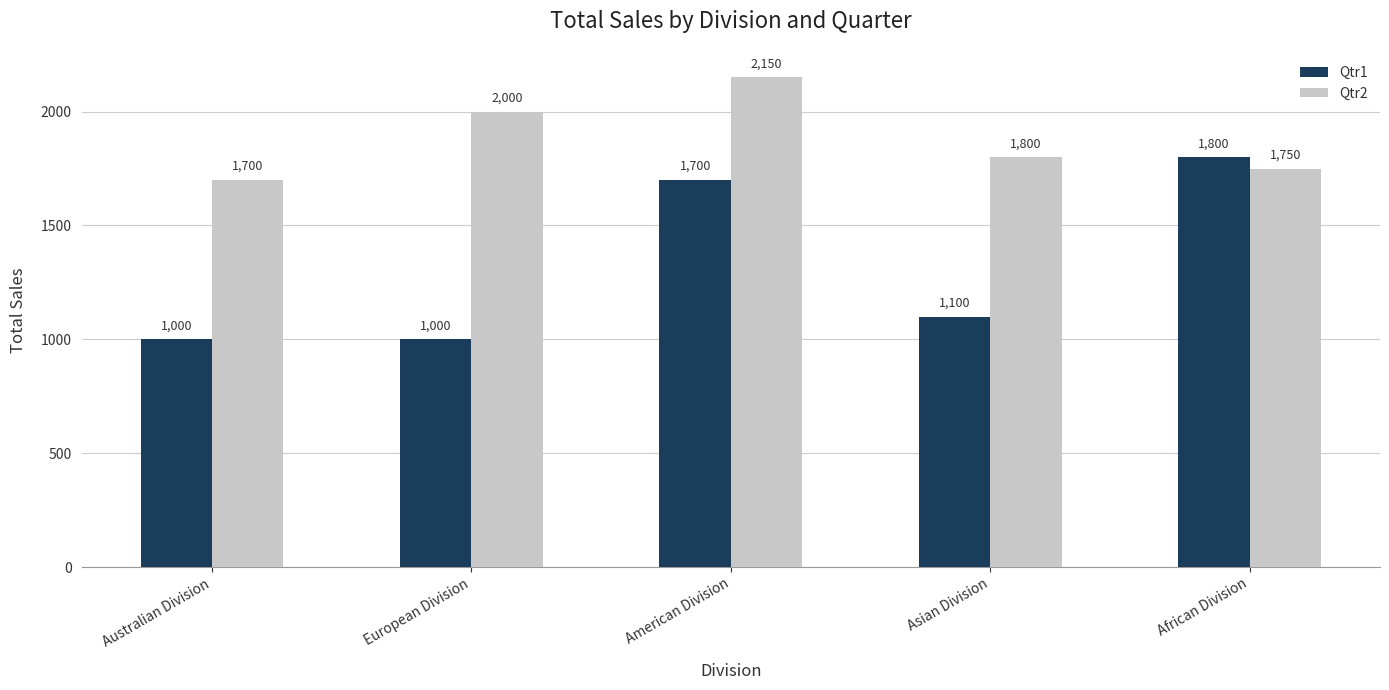

Where is Qtr2 nearest to the value 1925?

European Division